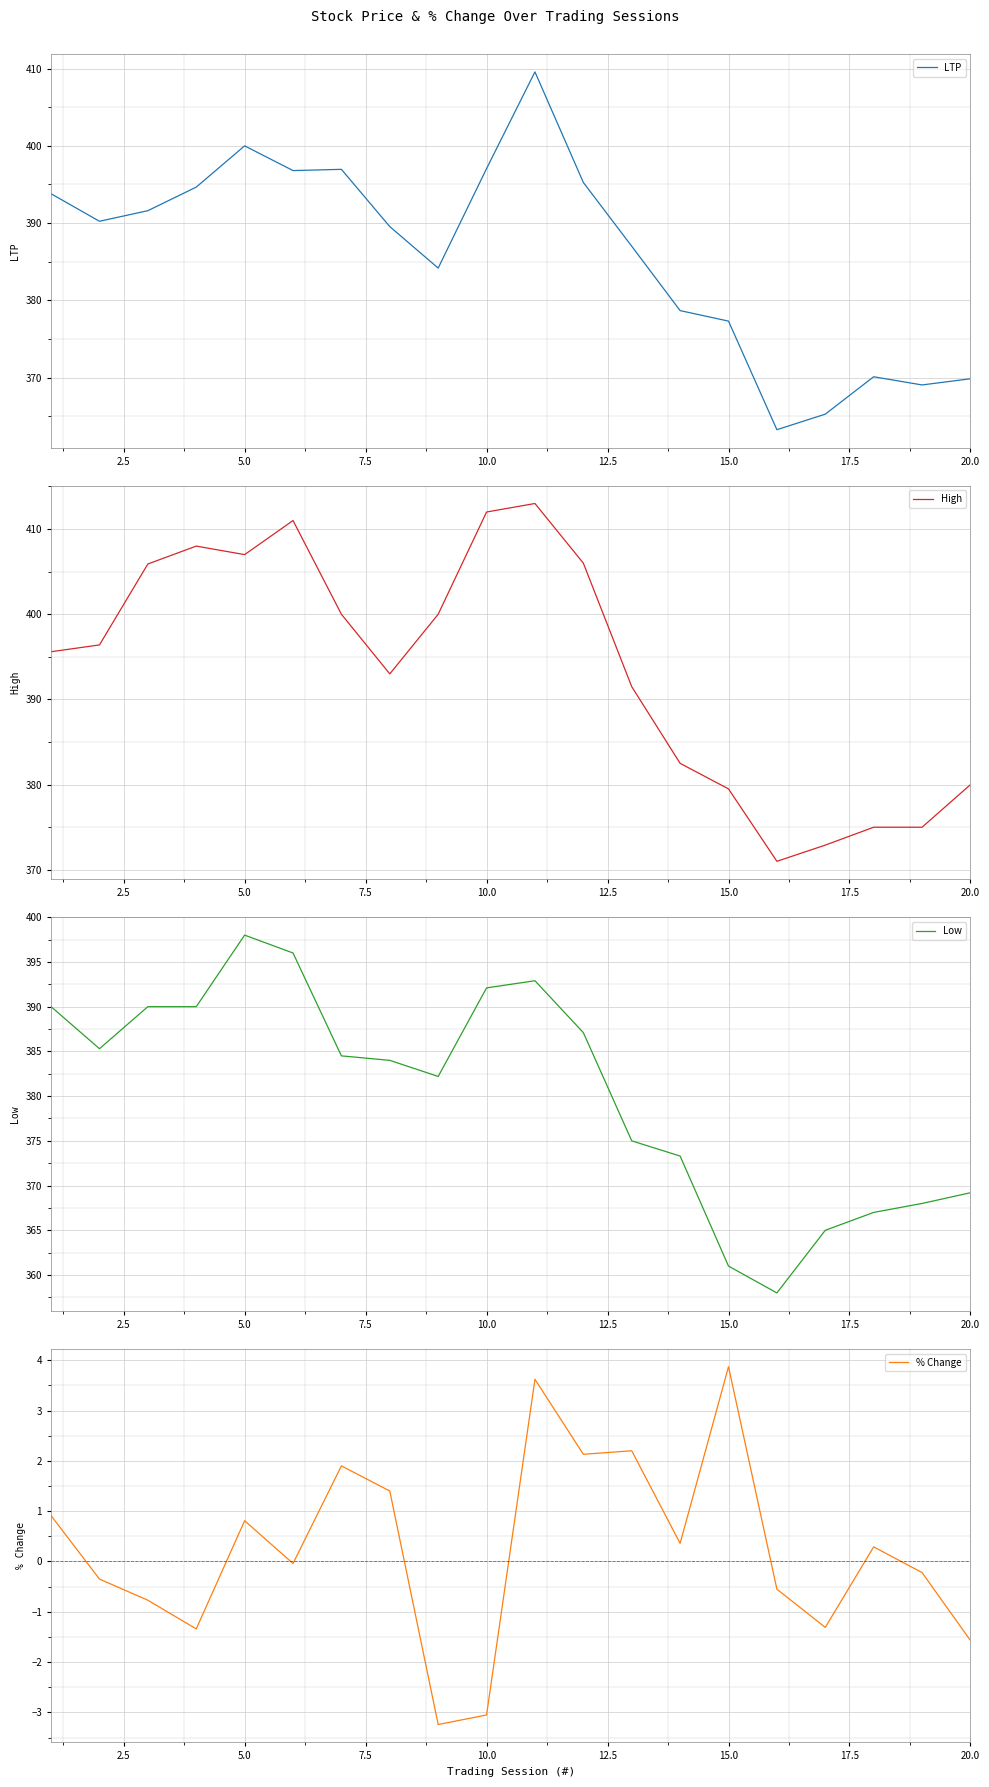

What is the lowest value of the LTP series?

363.3